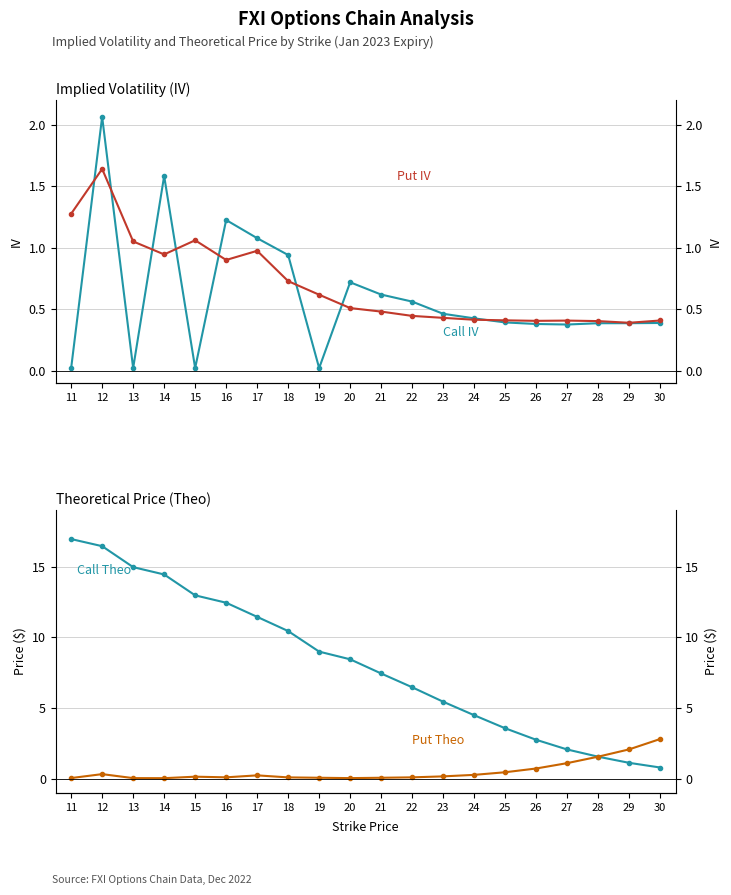

Does the chart display data point markers on the line(s)?

Yes